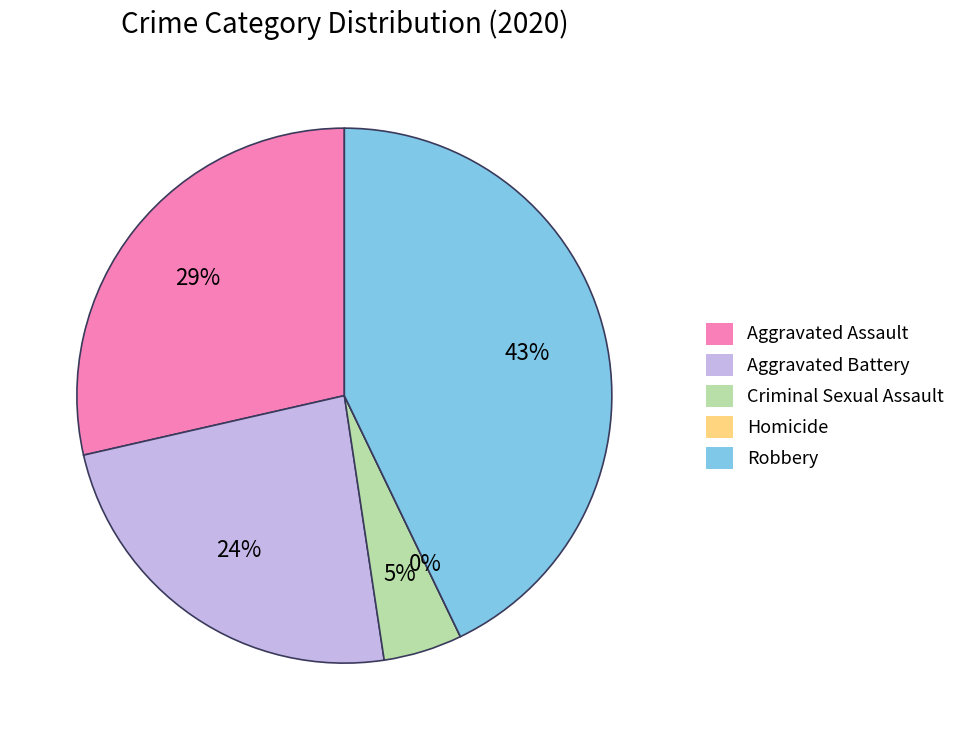

Which category has the biggest portion of the pie?

Robbery